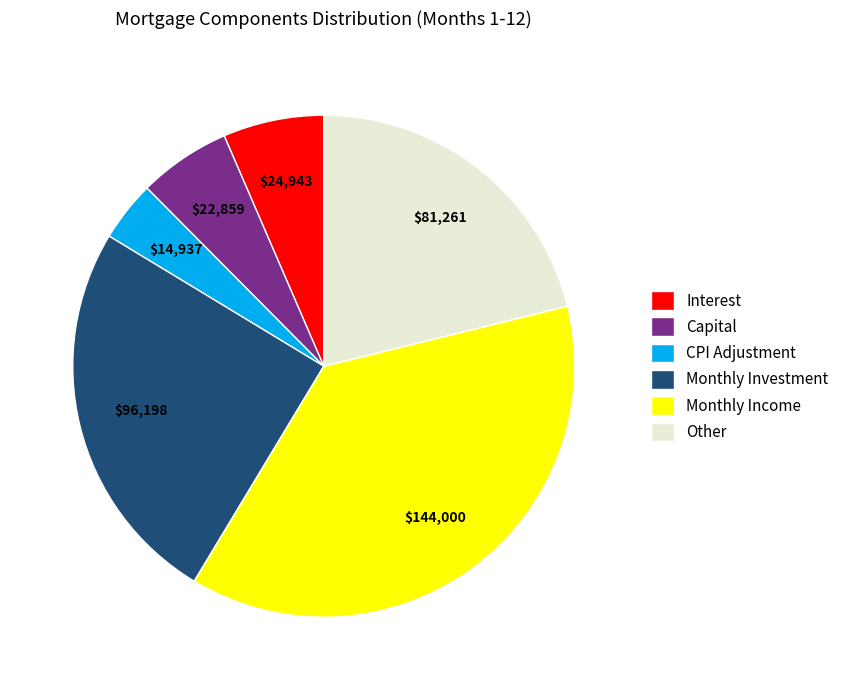

Does Monthly Investment represent more than half of the total?

No